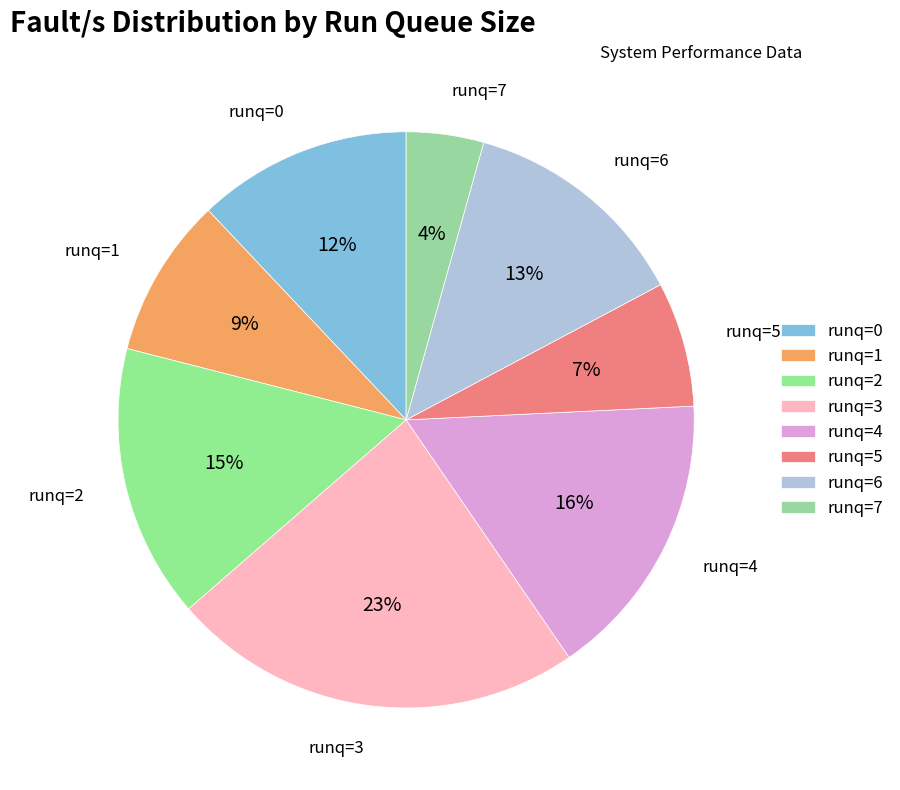

Which has a higher value, runq=2 or runq=3?

runq=3